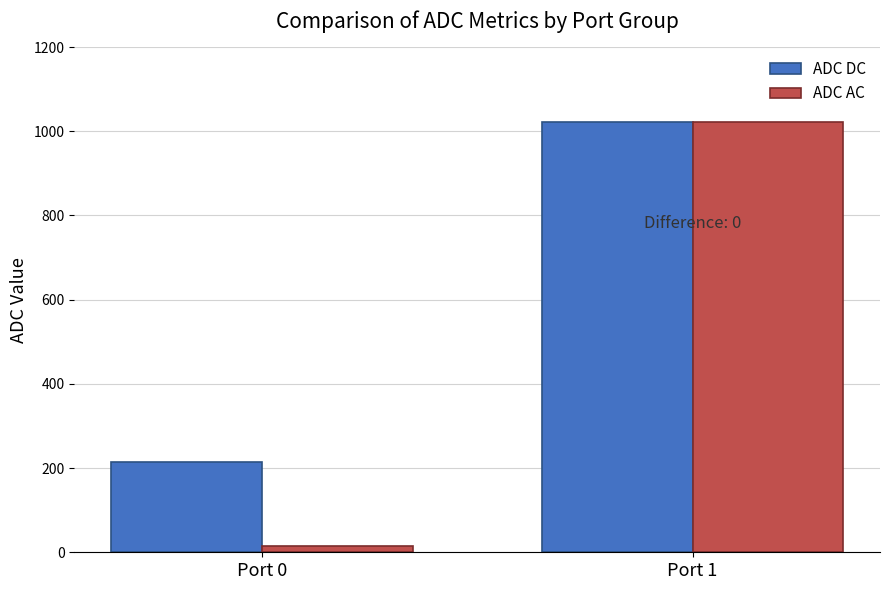

What are all the series names shown in the legend?

ADC DC, ADC AC